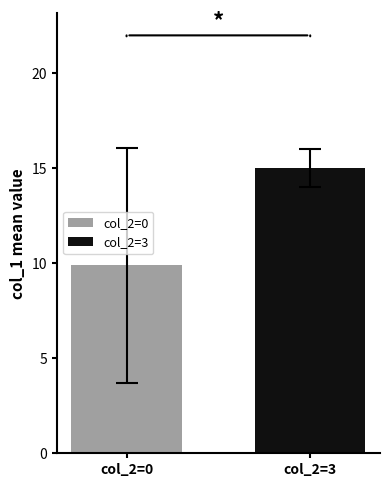

Rank the series by their maximum value, from lowest to highest.

col_2=0, col_2=3